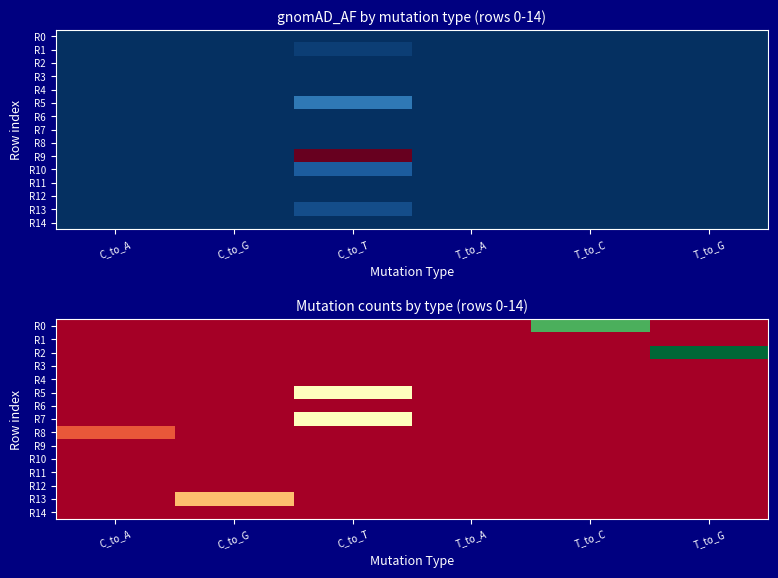

The value of R5 at T_to_C is 0. True or false?

True